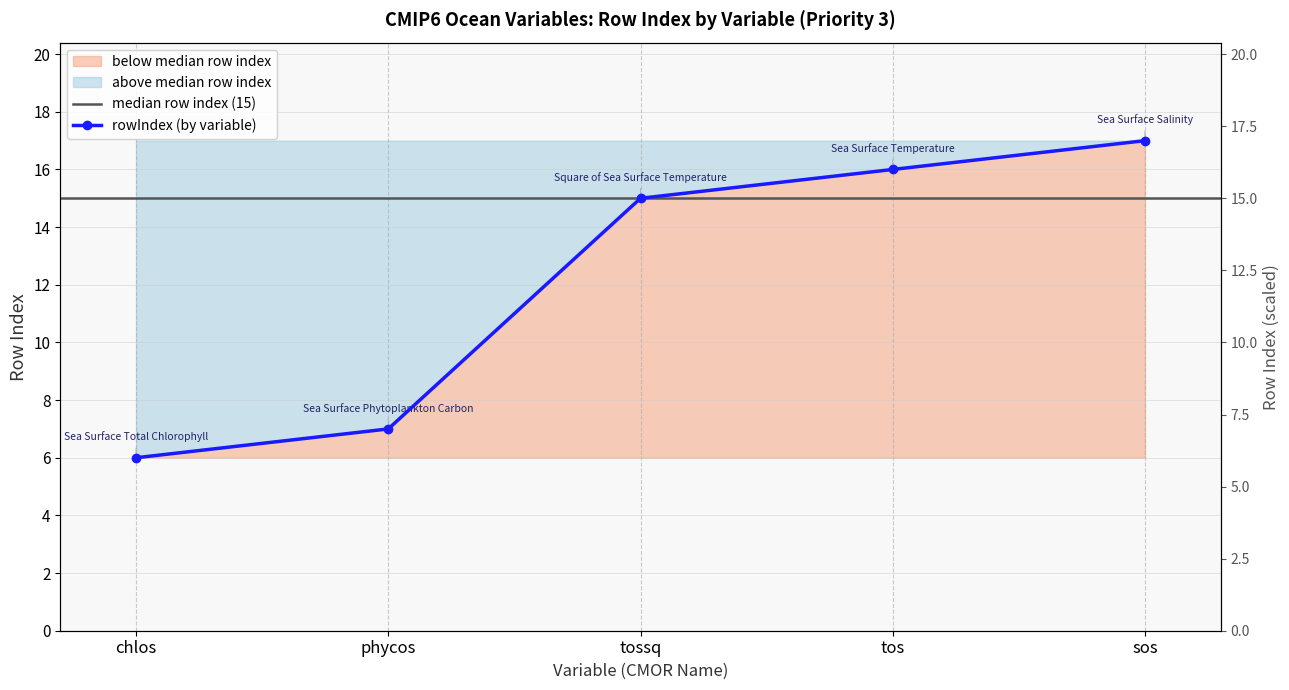

Does the chart display data point markers on the line(s)?

Yes